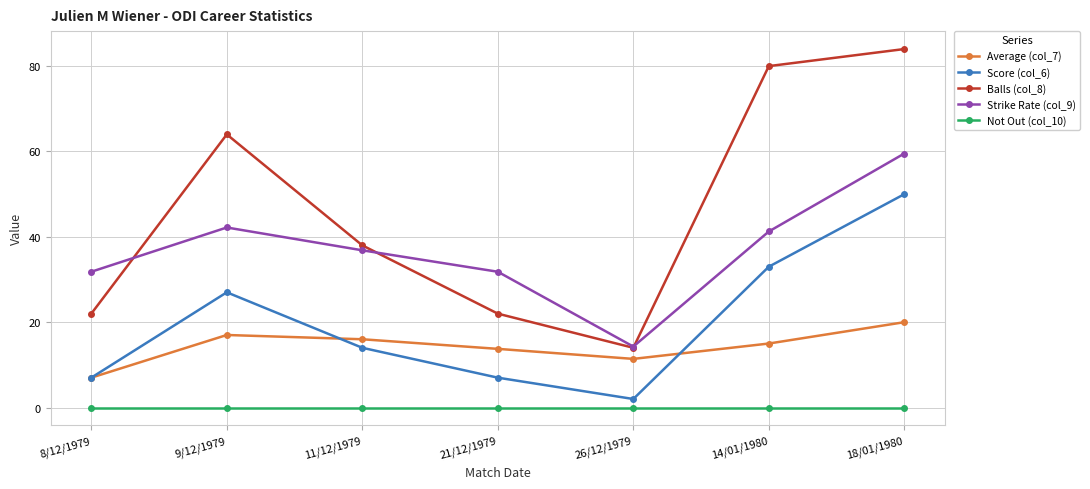

Rank the series by their maximum value, from highest to lowest.

Balls (col_8), Strike Rate (col_9), Score (col_6), Average (col_7), Not Out (col_10)